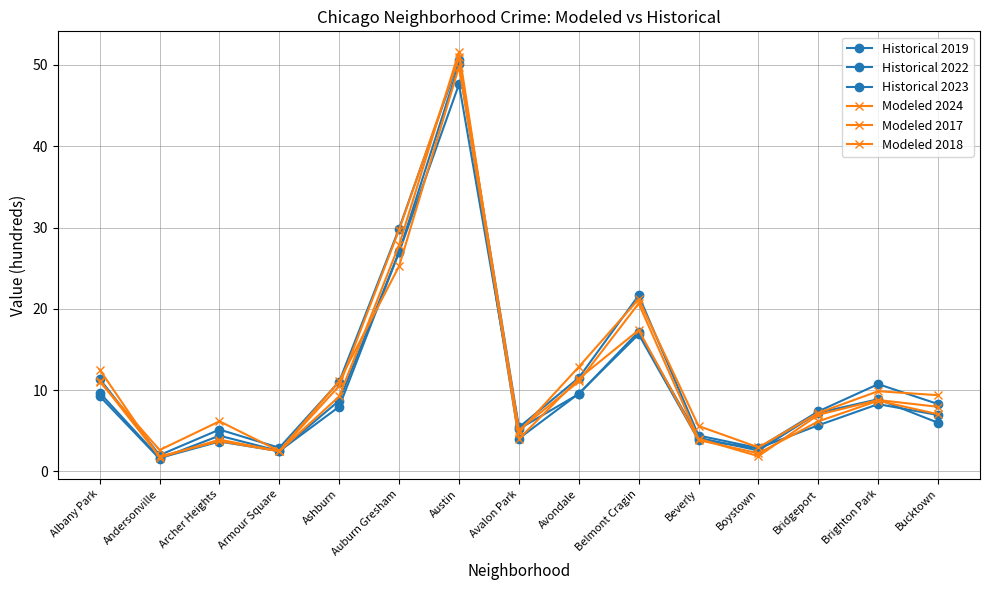

How many lines are shown in the chart?

6